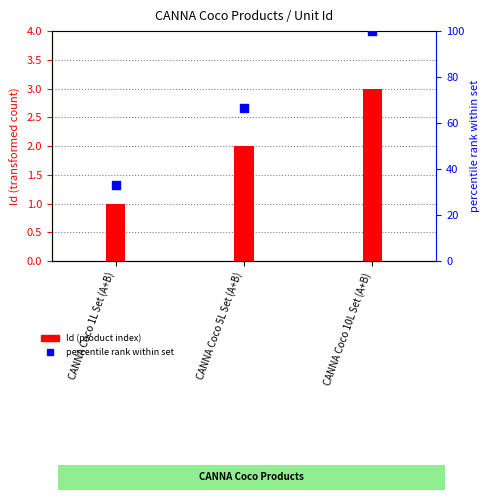

Which series contains the highest Y value?

percentile rank within set